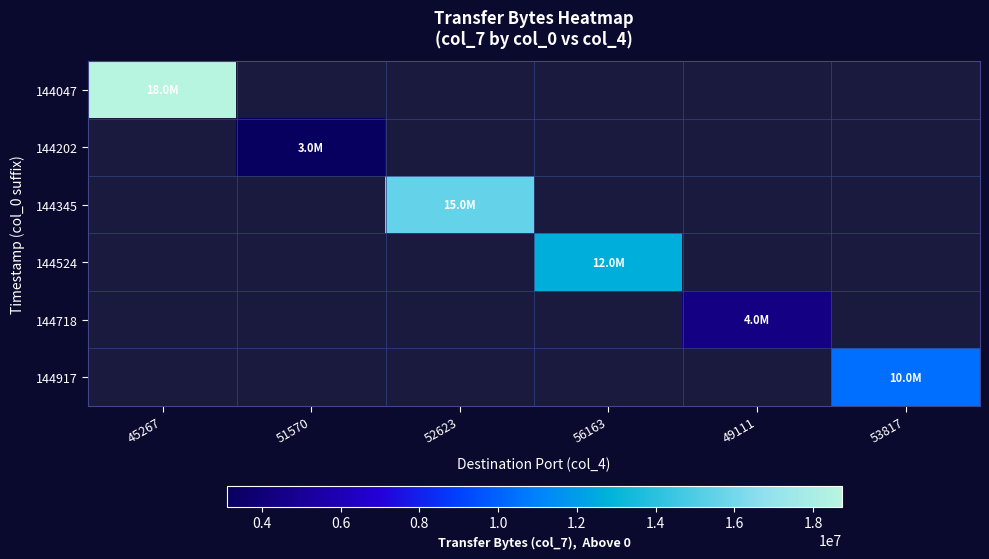

At how many categories does at least one series exceed 14622601?

2